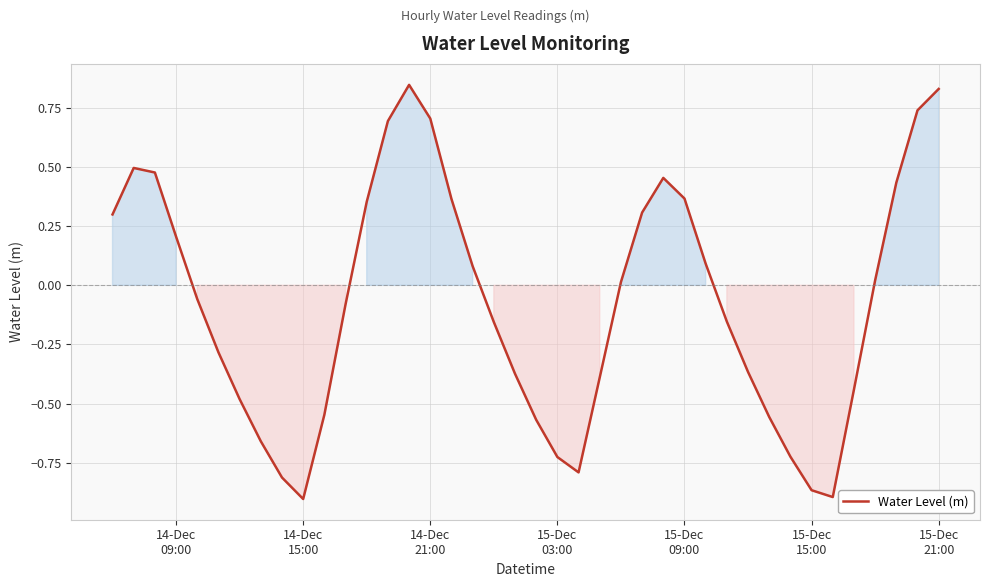

What is the difference between the maximum and minimum values?

1.8